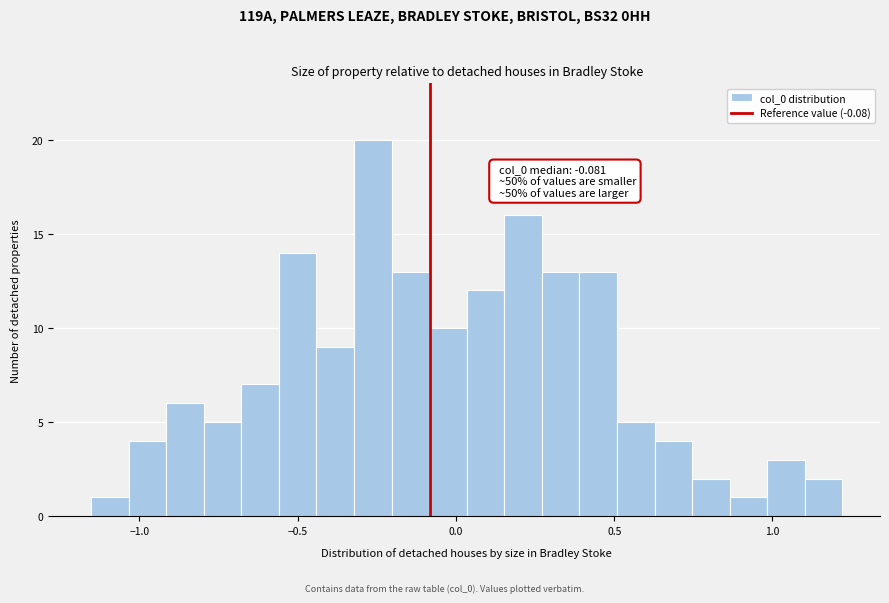

Read against the x-axis, roughly where is the centre of the tallest bar?

-0.25